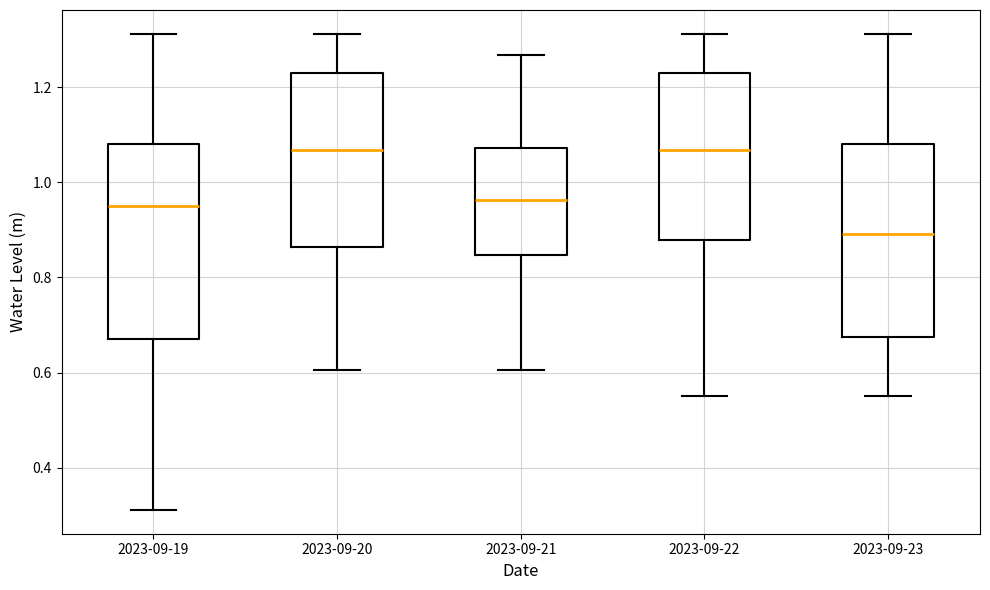

Reading left to right, read every box against the y-axis: the position of its median line, the range the box covers, and the ends of its whiskers. The values are not printed on the chart, so give them approximately, as read against the axis.

2023-09-19: median 0.96, box 0.68 to 1.08, whiskers 0.32 to 1.32
2023-09-20: median 1.06, box 0.86 to 1.22, whiskers 0.60 to 1.32
2023-09-21: median 0.96, box 0.84 to 1.08, whiskers 0.60 to 1.26
2023-09-22: median 1.06, box 0.88 to 1.22, whiskers 0.54 to 1.32
2023-09-23: median 0.90, box 0.68 to 1.08, whiskers 0.54 to 1.32